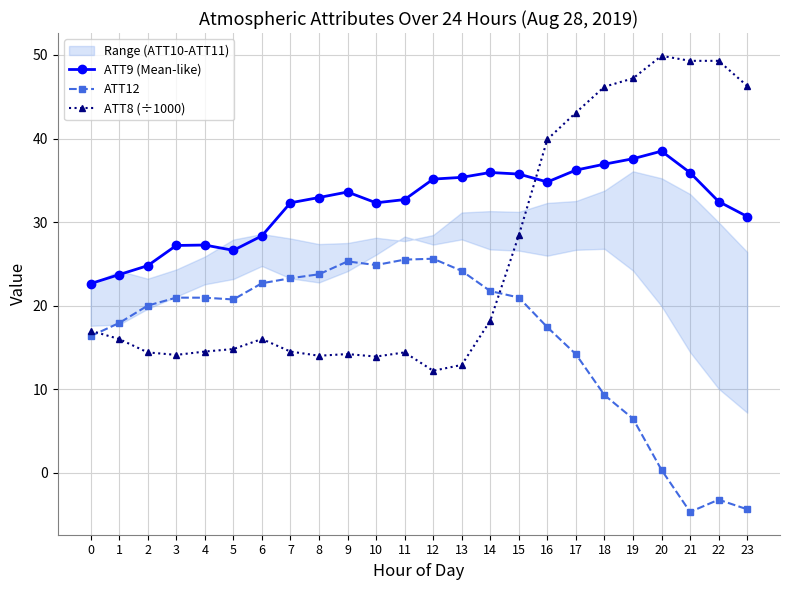

What is the difference between the ATT8 (÷1000) values at 12 and 7?

2.3